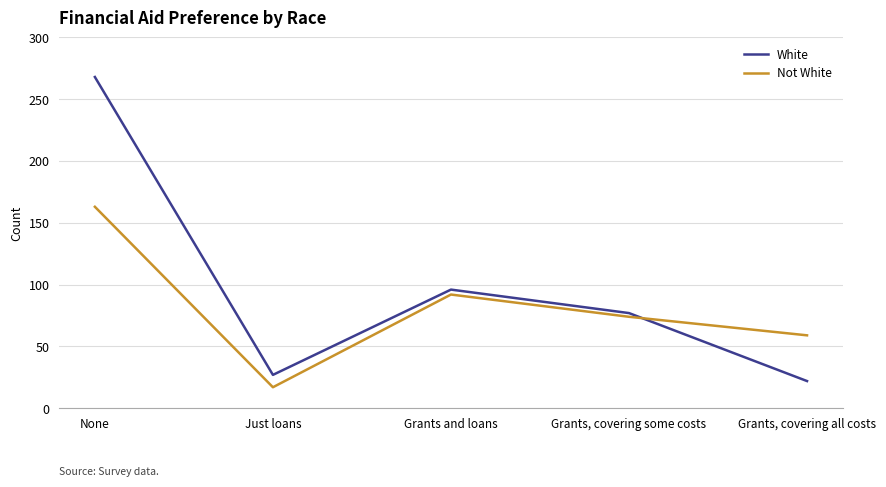

At which label is White closest to 145?

Grants and loans